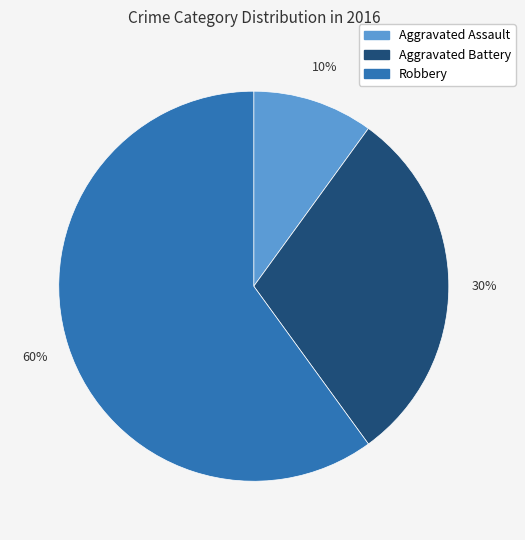

To the nearest percent, what is the difference between the Robbery and Aggravated Assault slice percentages?

50%